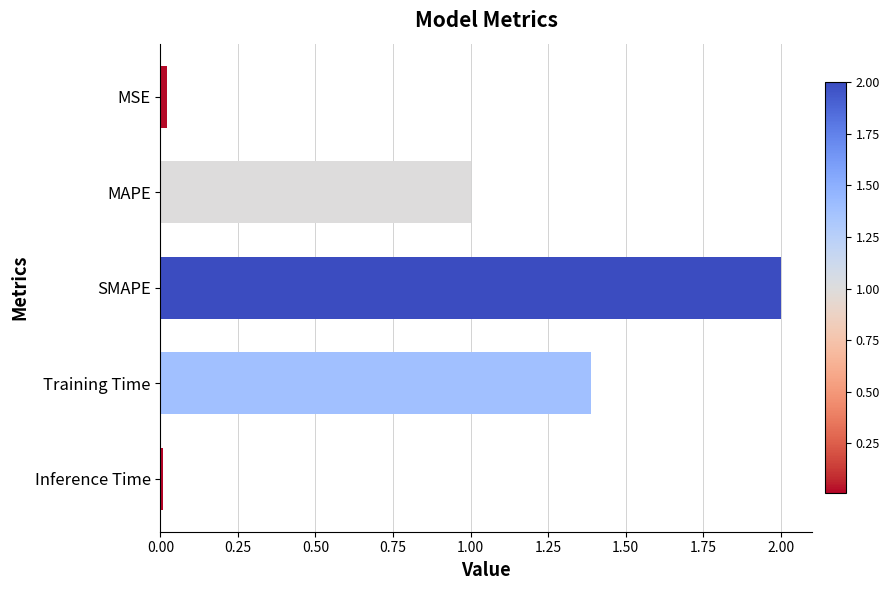

Between MSE and Training Time, which is larger?

Training Time